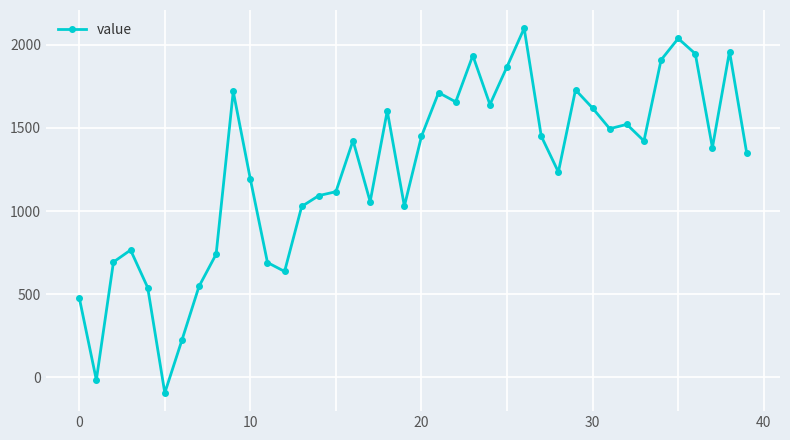

What is the sum of all values?

49874.7